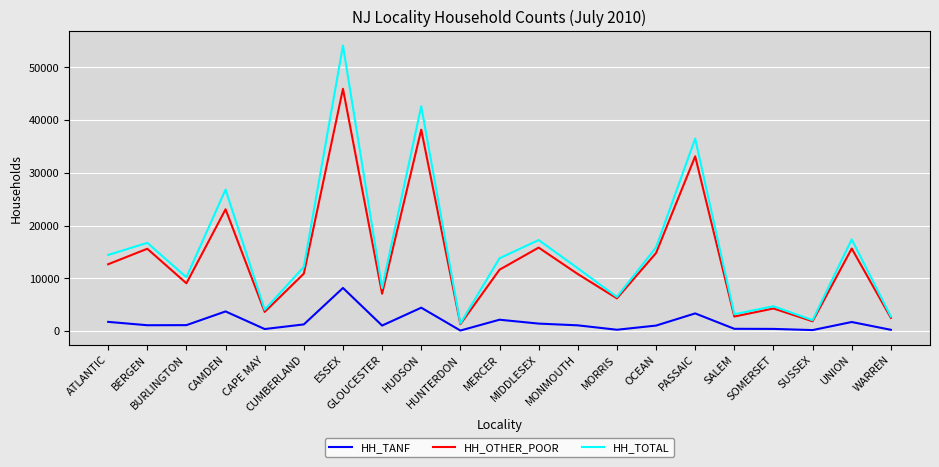

Count the number of categories in the chart.

21